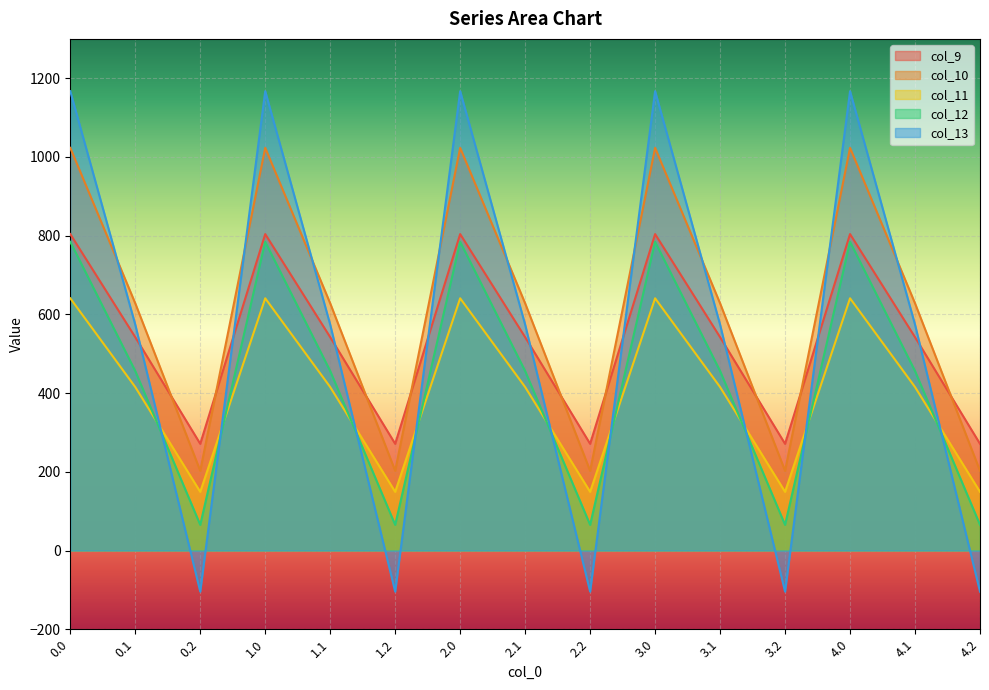

How many interior local peaks does the col_12 series have?

4